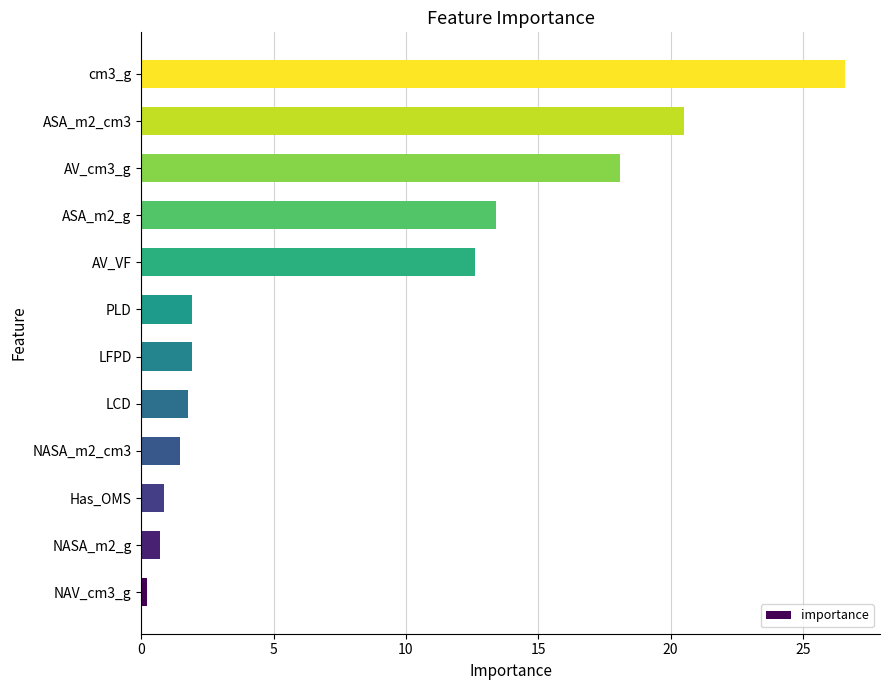

How many bars are there in total?

12